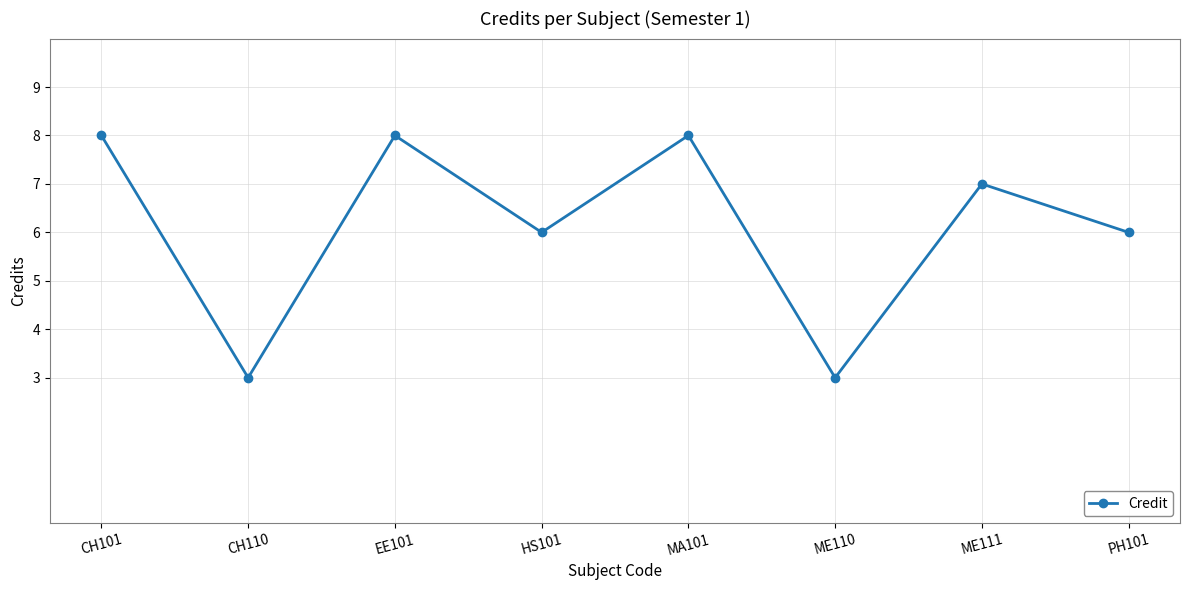

The chart shows a value of 3 at ME110. True or false?

True